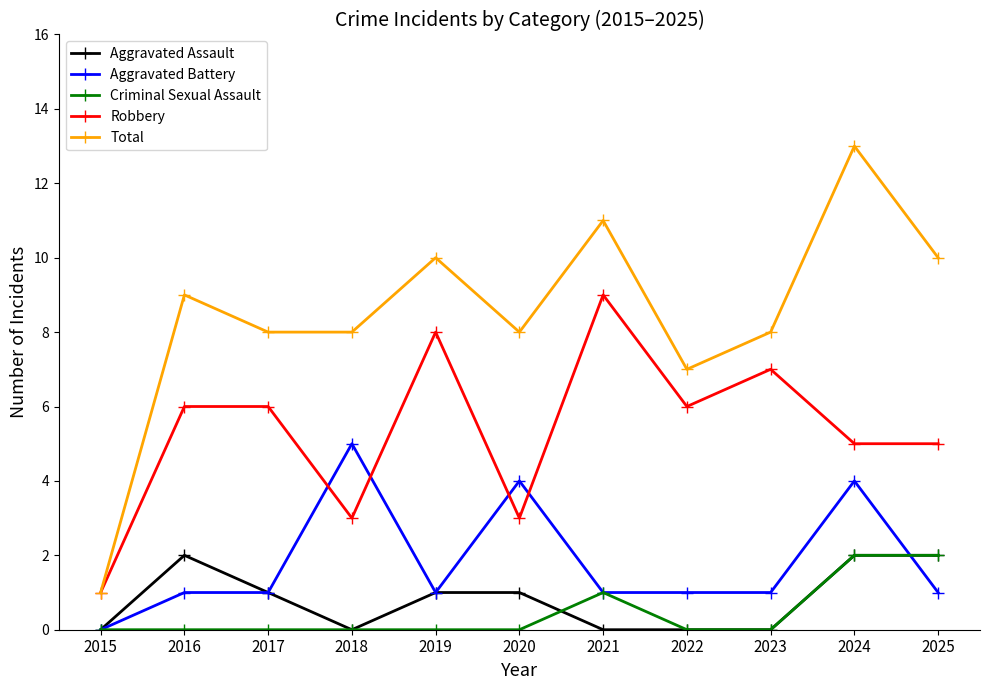

The Total series shows 10 at 2019. True or false?

True